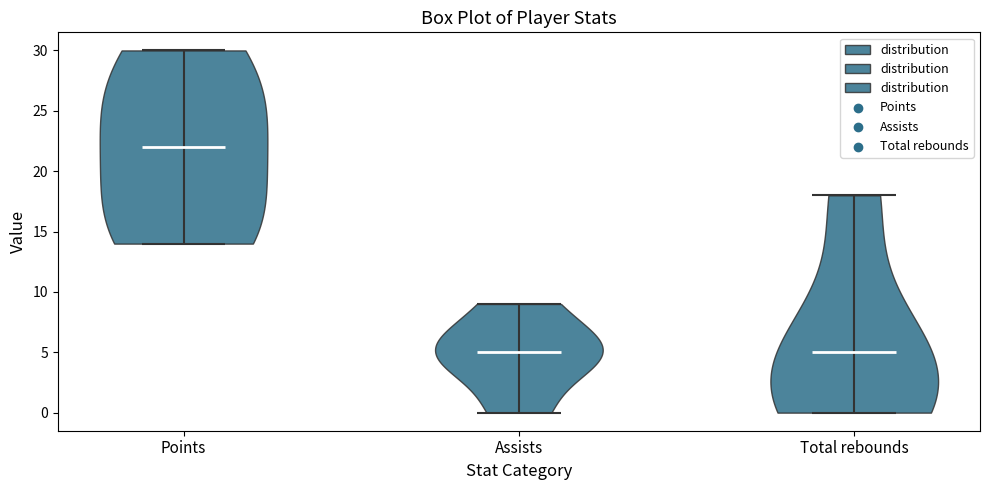

Reading left to right, read every violin against the y-axis: where its median line is, and the lowest and highest points it reaches. The values are not printed on the chart, so give them approximately, as read against the axis.

Points: median line 22, lowest point 14, highest point 30
Assists: median line 5, lowest point 0, highest point 9
Total rebounds: median line 5, lowest point 0, highest point 18